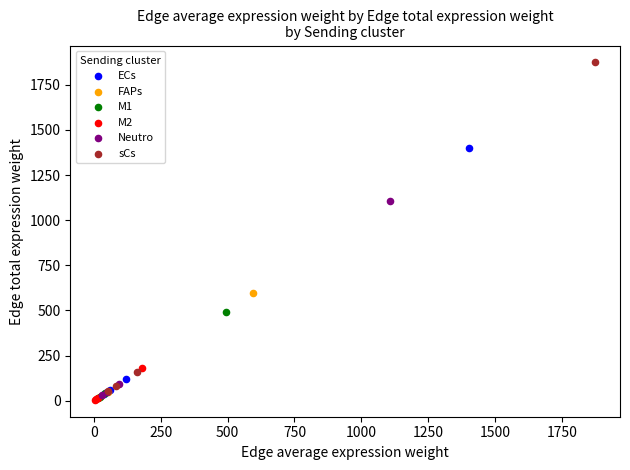

Which series contains the highest Y value?

sCs